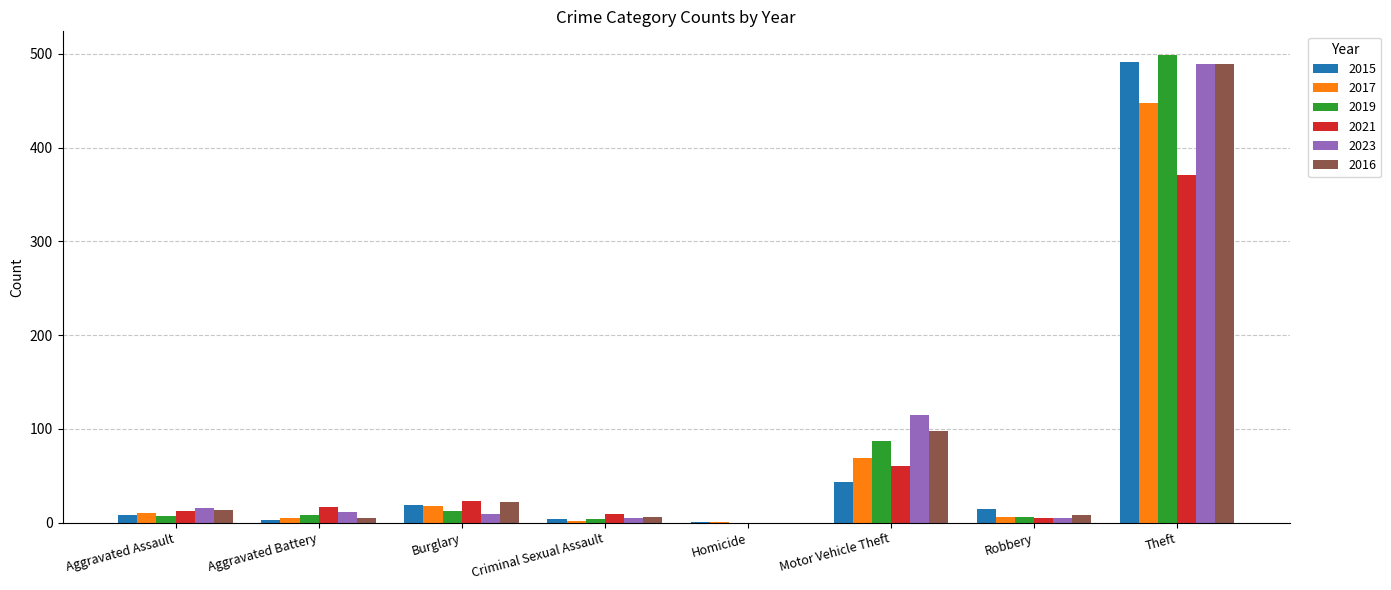

Is it true that 2021 equals 9 at Criminal Sexual Assault?

True